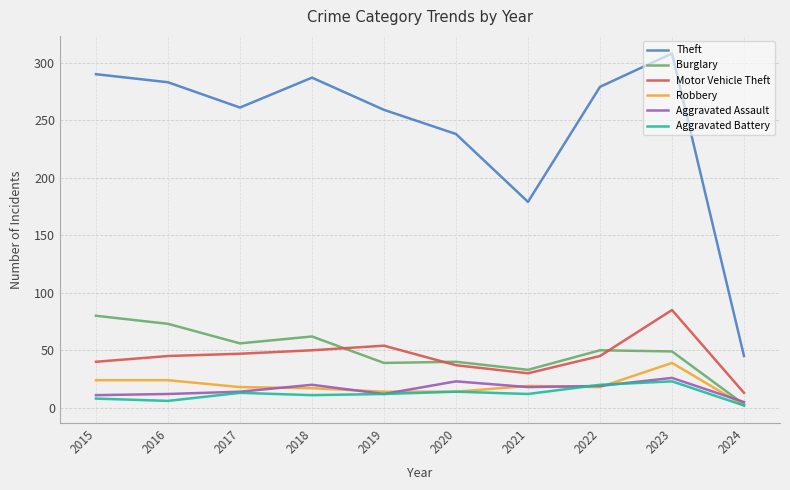

True or false: Motor Vehicle Theft has a value of 18 at 2015.

False